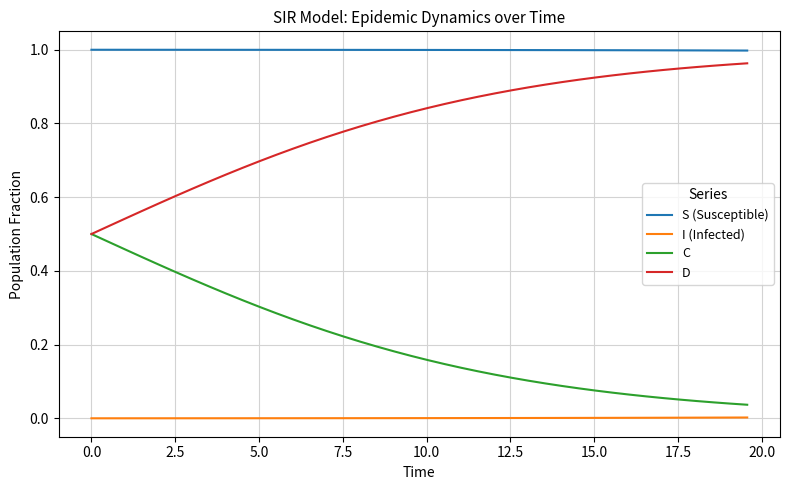

Which series has the largest total across all categories?

S (Susceptible)